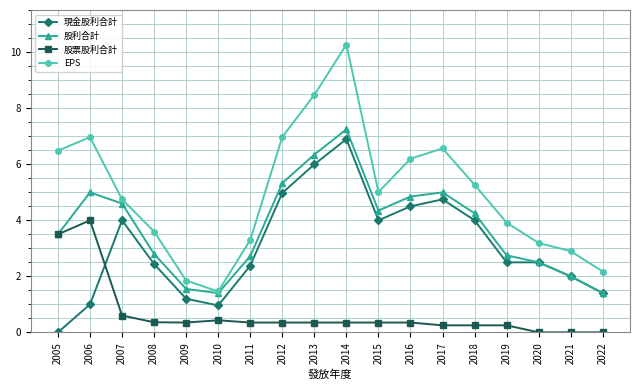

Rank the series at 2014 from lowest to highest value.

股票股利合計, 現金股利合計, 股利合計, EPS